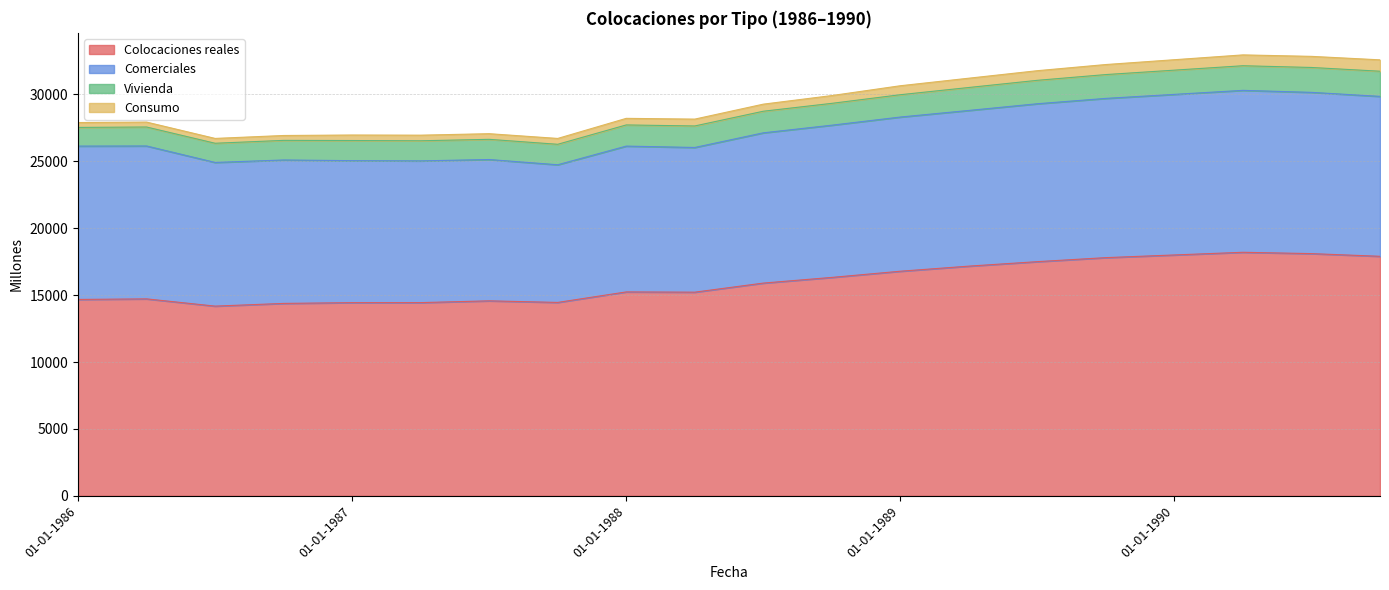

True or false: Comerciales and Colocaciones reales intersect in this chart.

False